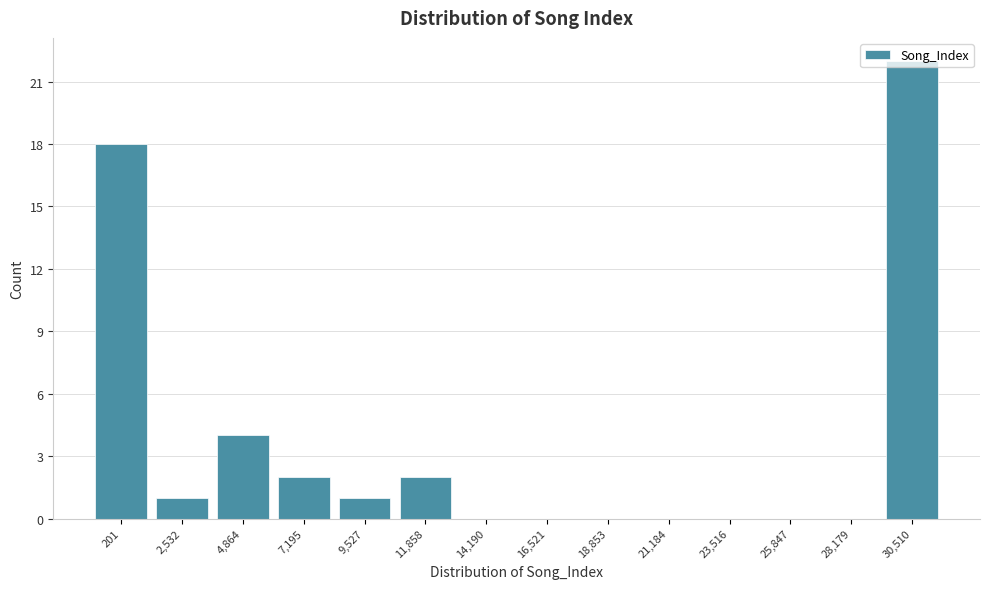

At which category does the chart reach its peak across all series?

30,510